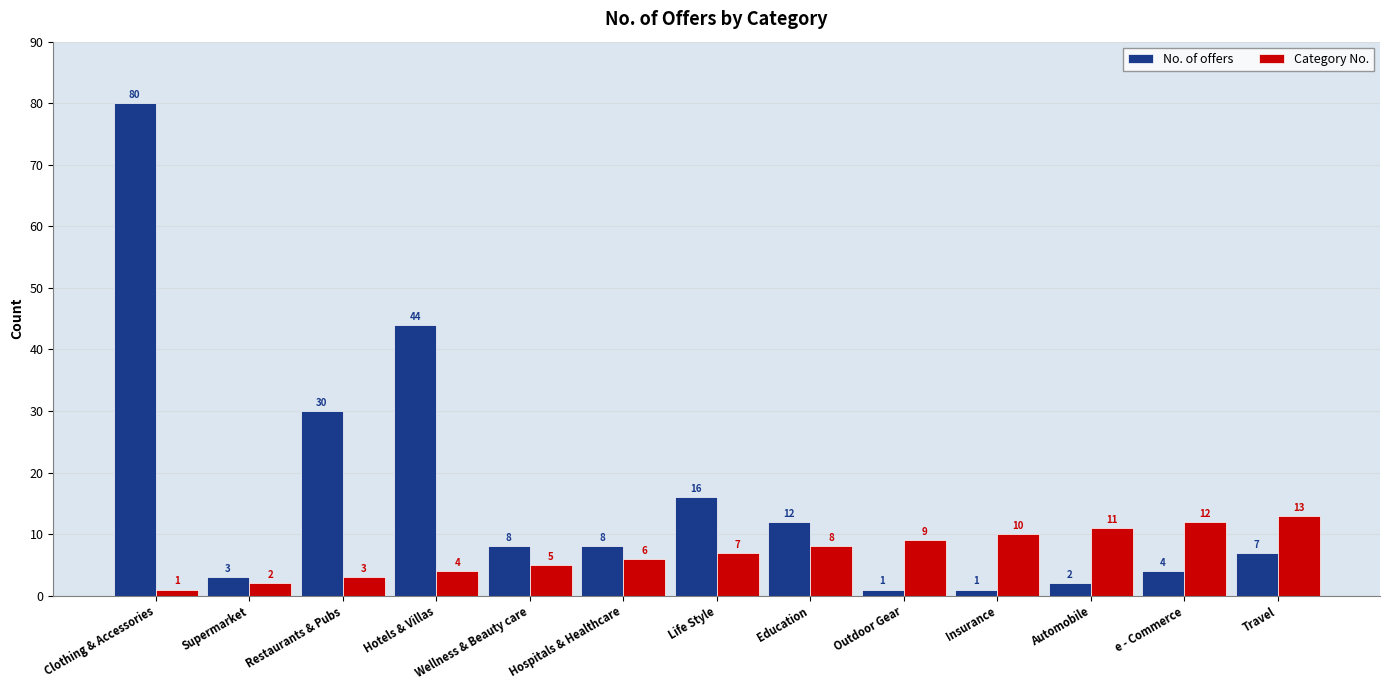

How many bars are there in each group?

2